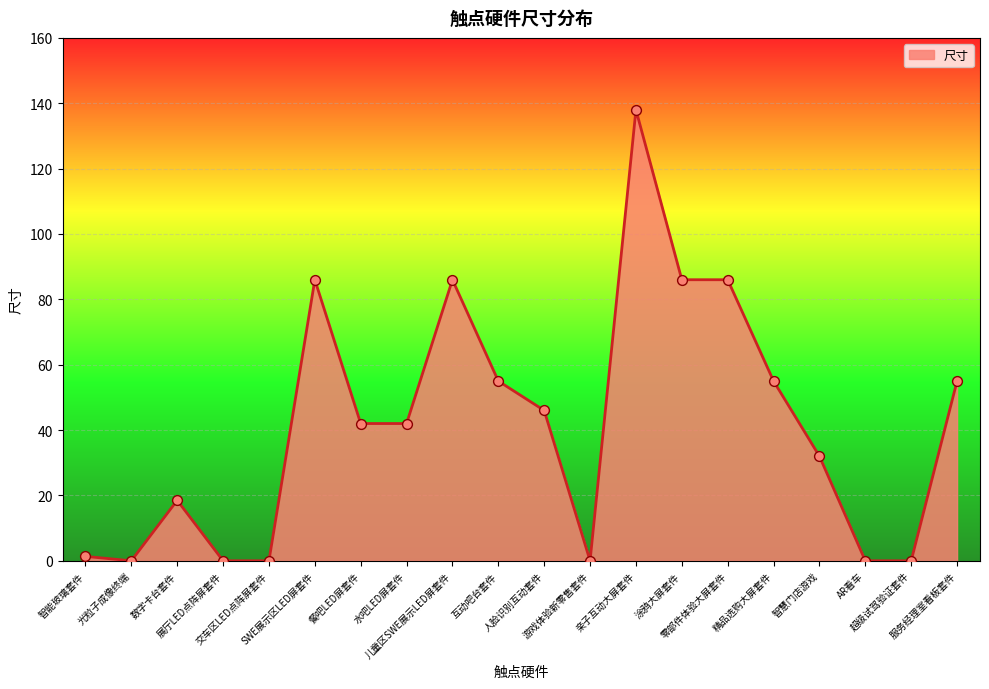

What is the maximum value shown in the chart?

138.0